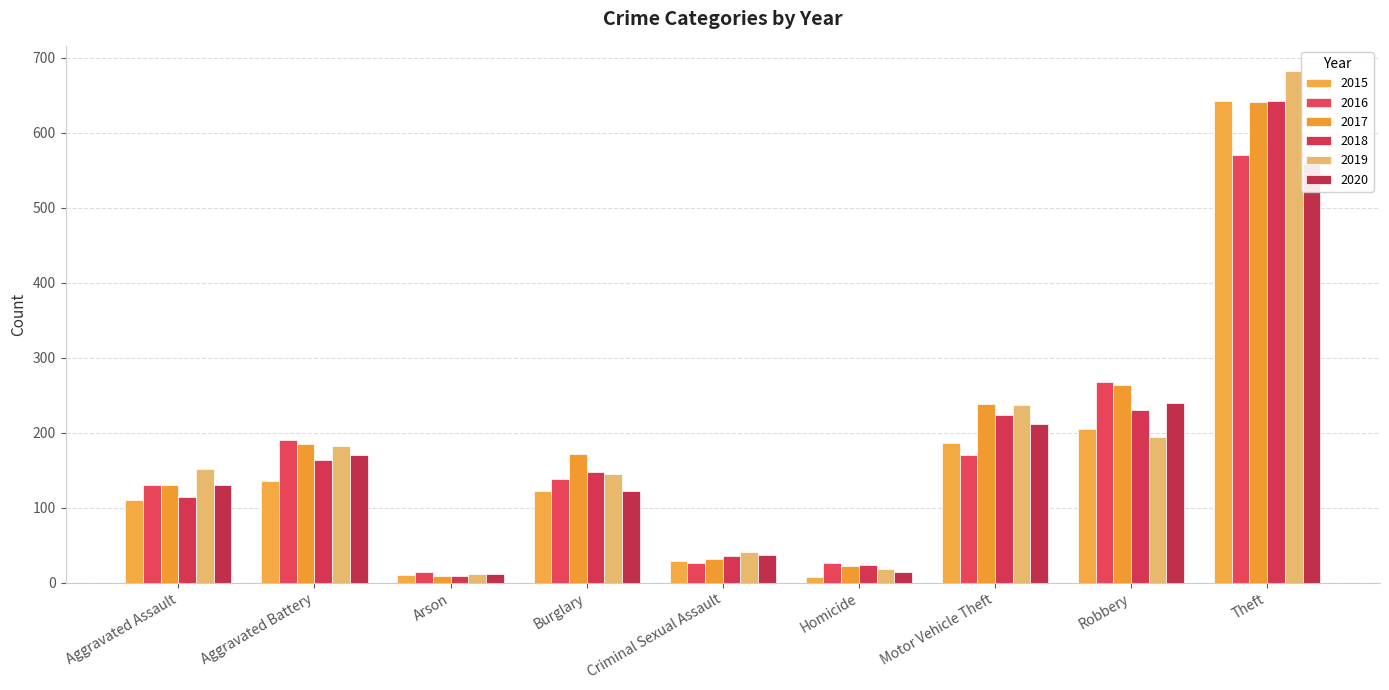

What is the maximum value for 2017?

641